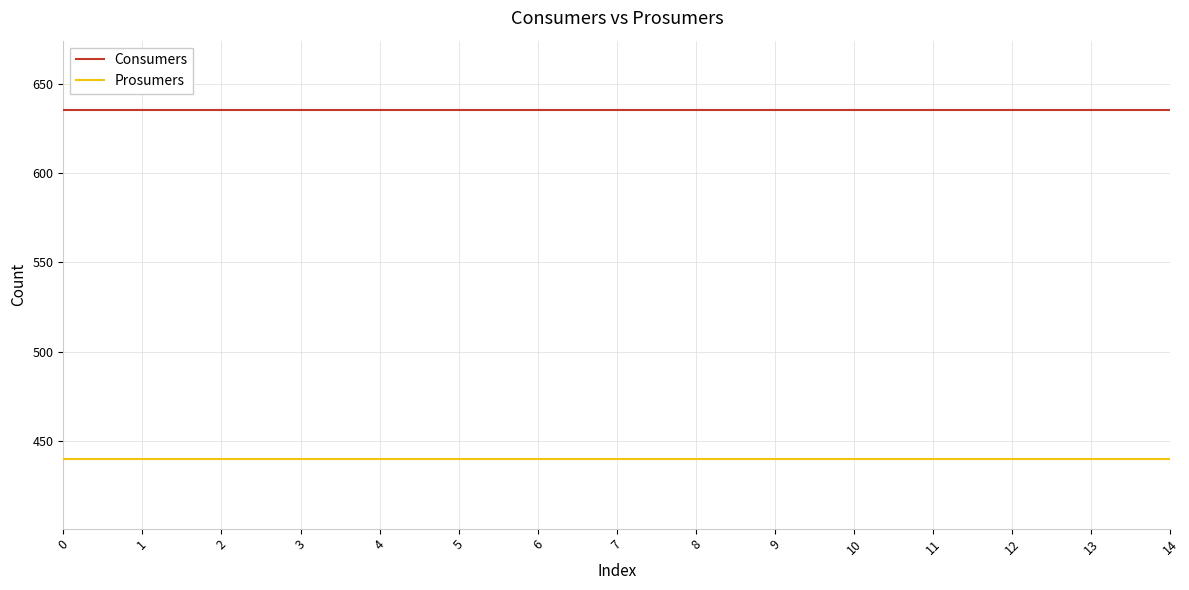

At 8, list the series in order from smallest to largest.

Prosumers, Consumers